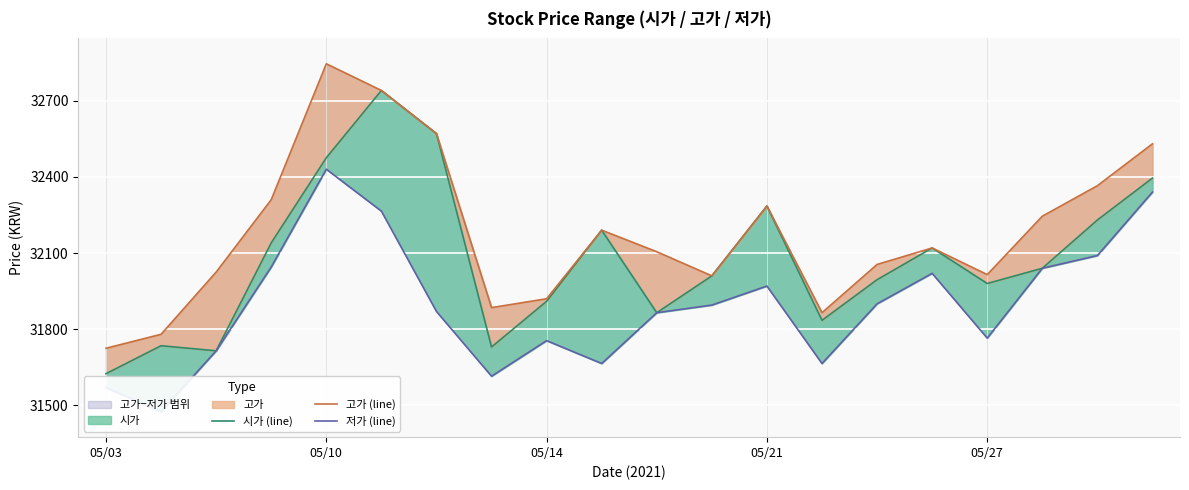

Rank the series by their average value, from highest to lowest.

고가 (line), 시가 (line), 저가 (line)